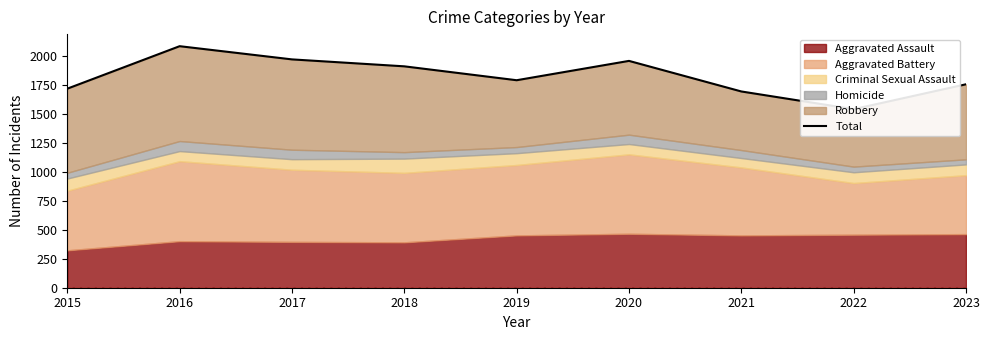

What is the difference between the second highest and second lowest values?

277